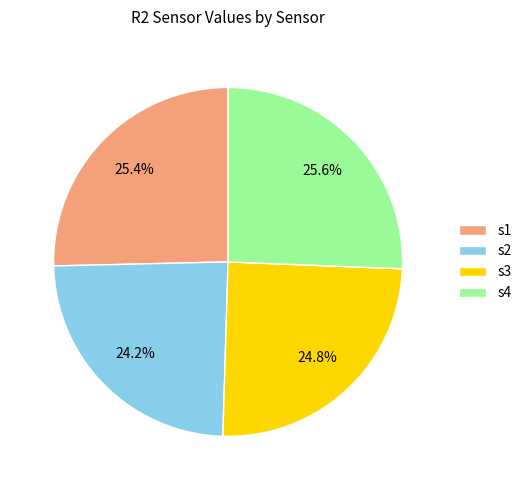

How many slices are in this pie chart?

4